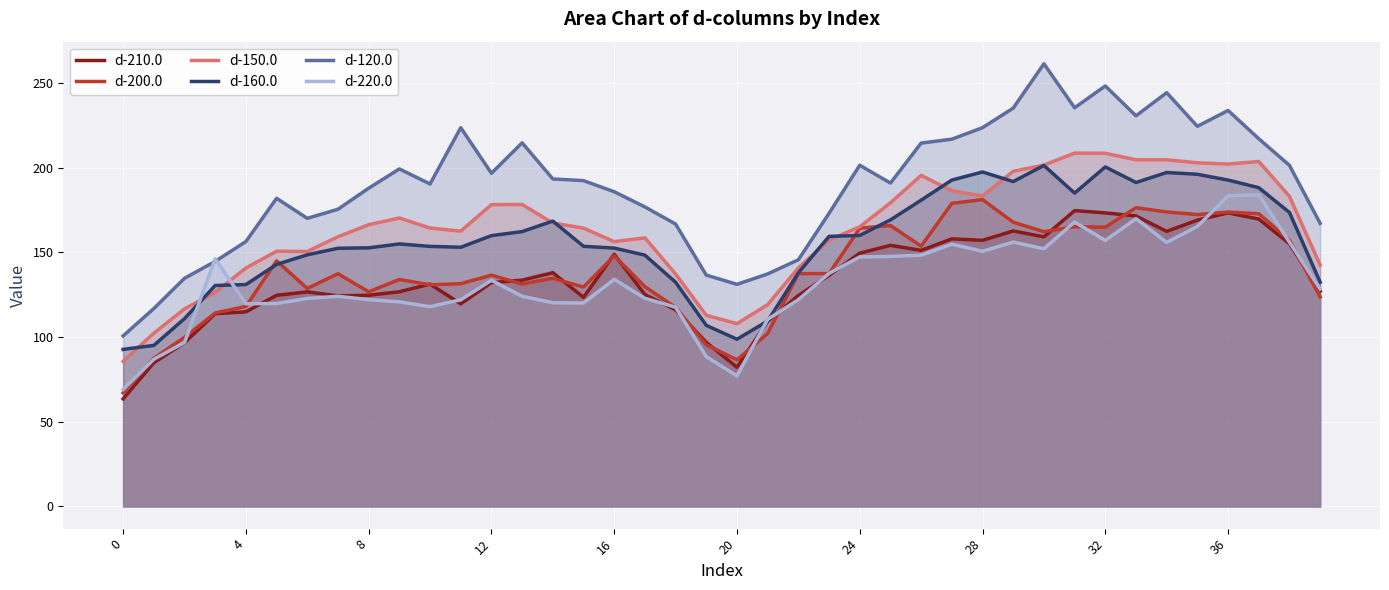

What are all the series names shown in the legend?

d-210.0, d-200.0, d-150.0, d-160.0, d-120.0, d-220.0